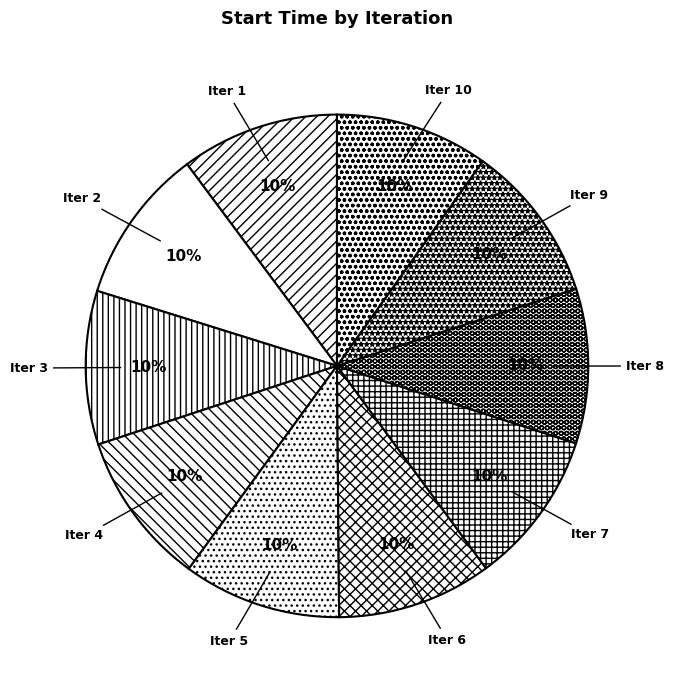

Is the sum of Iter 3 and Iter 5 greater than half?

No